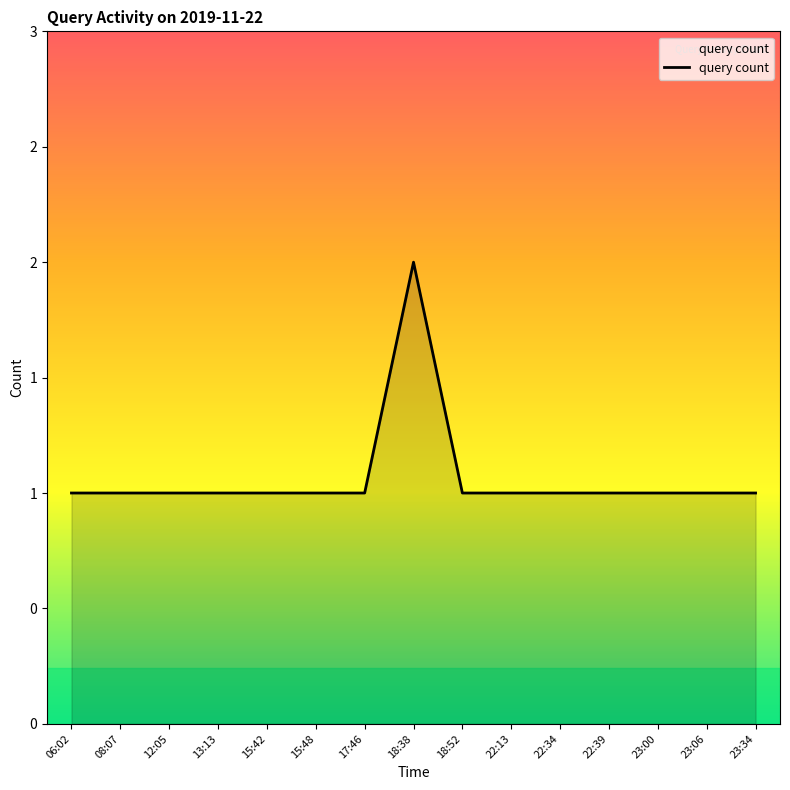

Is this an area chart (filled region under the line)?

Yes